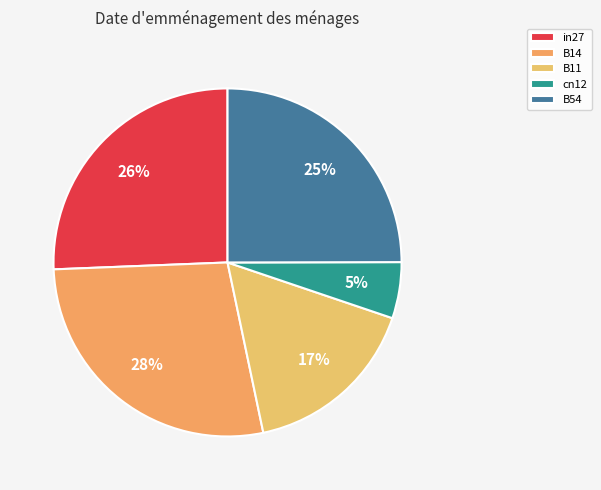

What percentage is the in27 slice, to the nearest percent?

26%